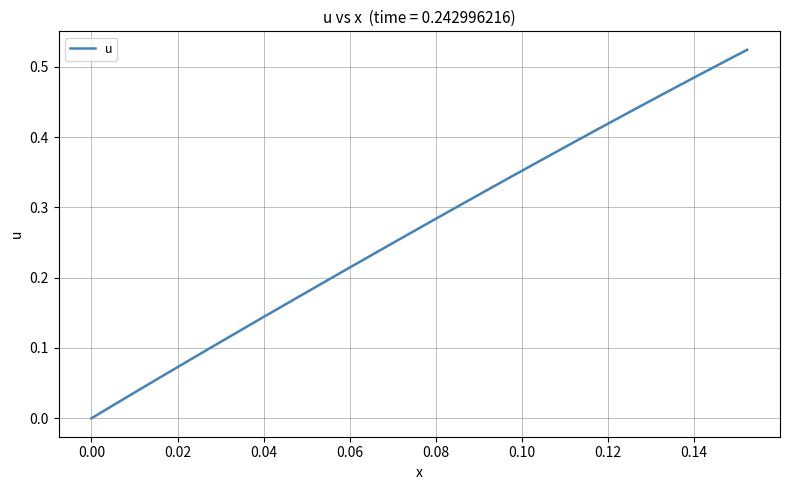

What is the difference between the maximum and second lowest values?

0.5